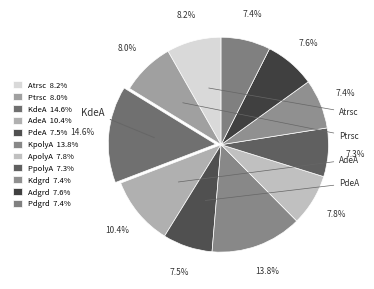

Is AdeA the majority of the pie?

No